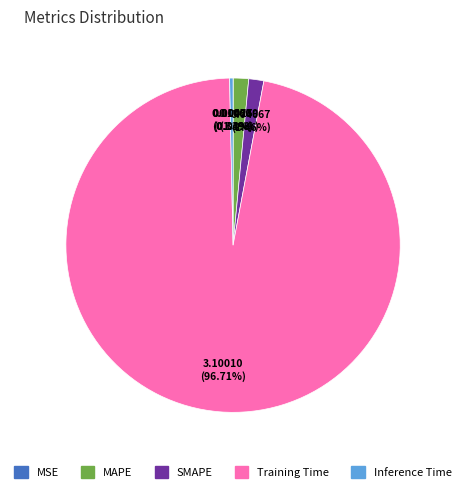

What is the total percentage of Training Time and SMAPE?

98.2%